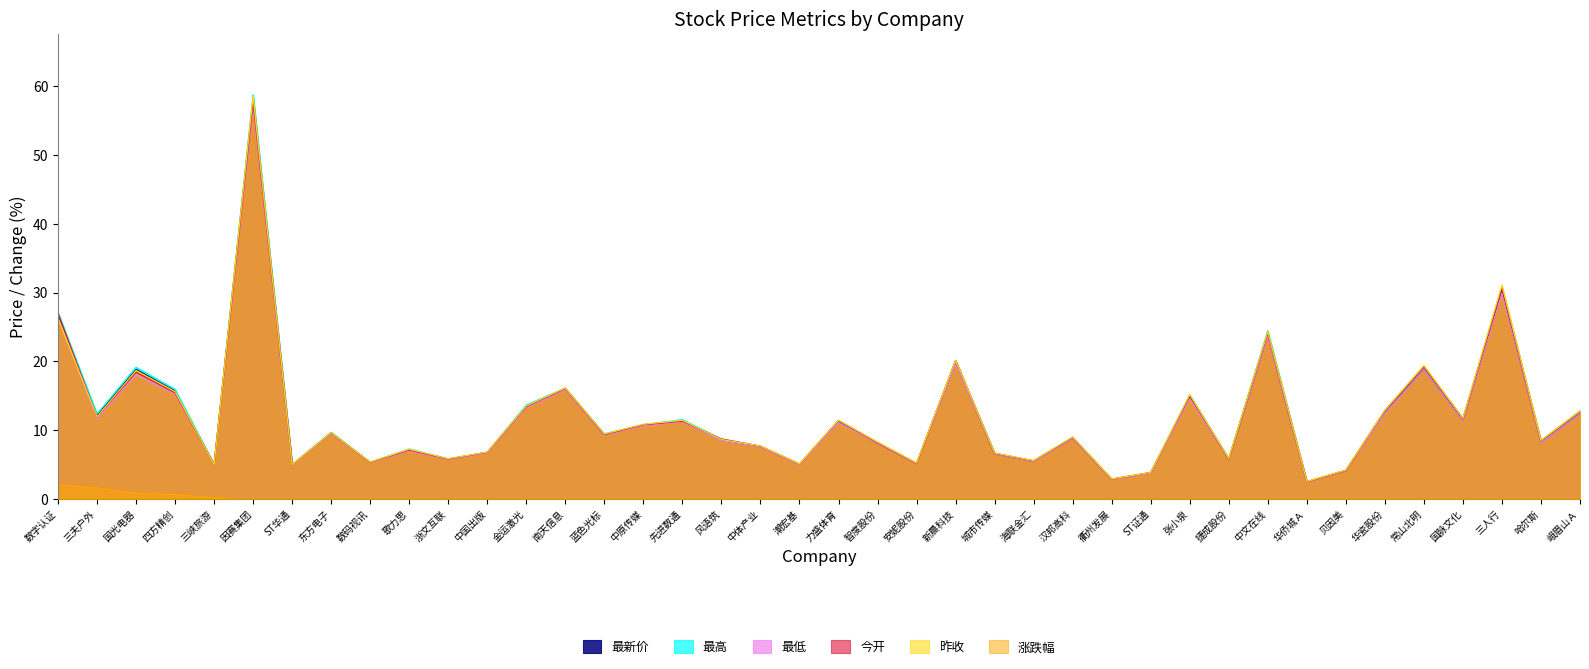

What is the value of the 最低 point at the 1st from the left?

26.3